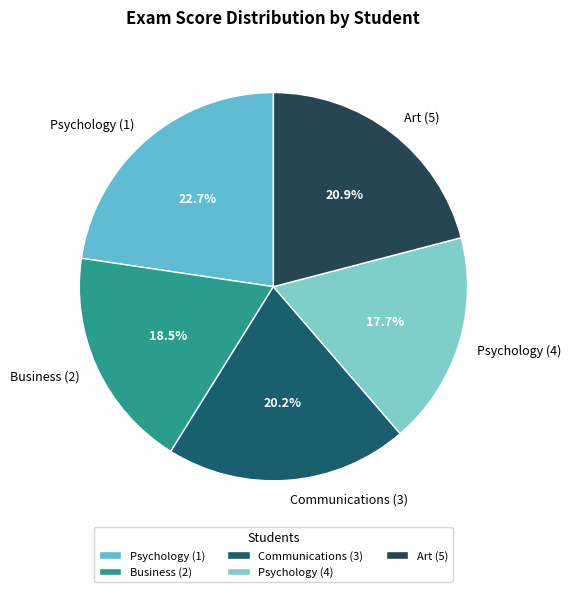

Which category has the biggest portion of the pie?

Psychology (1)